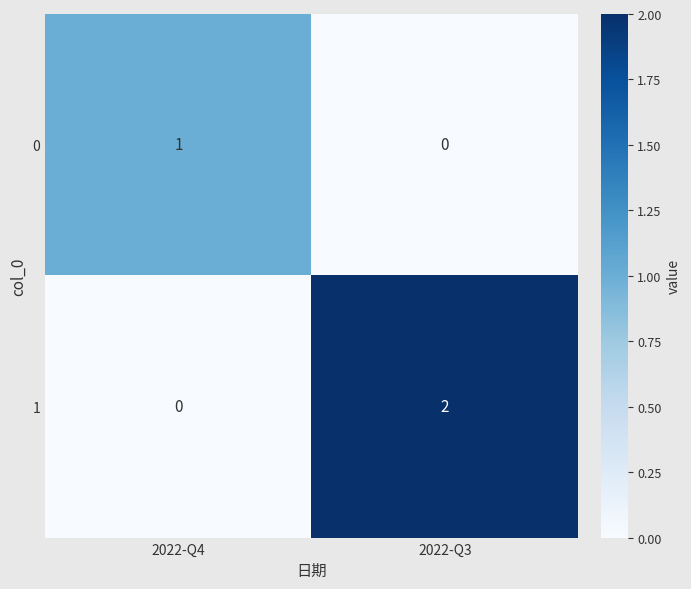

Which label corresponds to the largest value in the chart?

2022-Q3